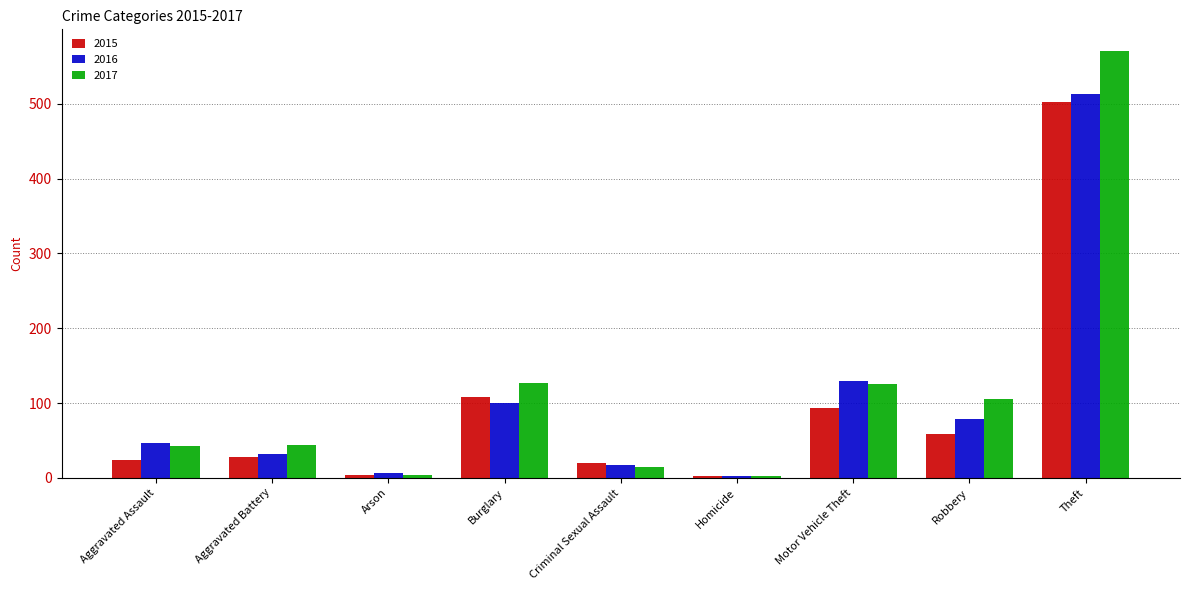

How many data points in 2017 are less than 44?

4